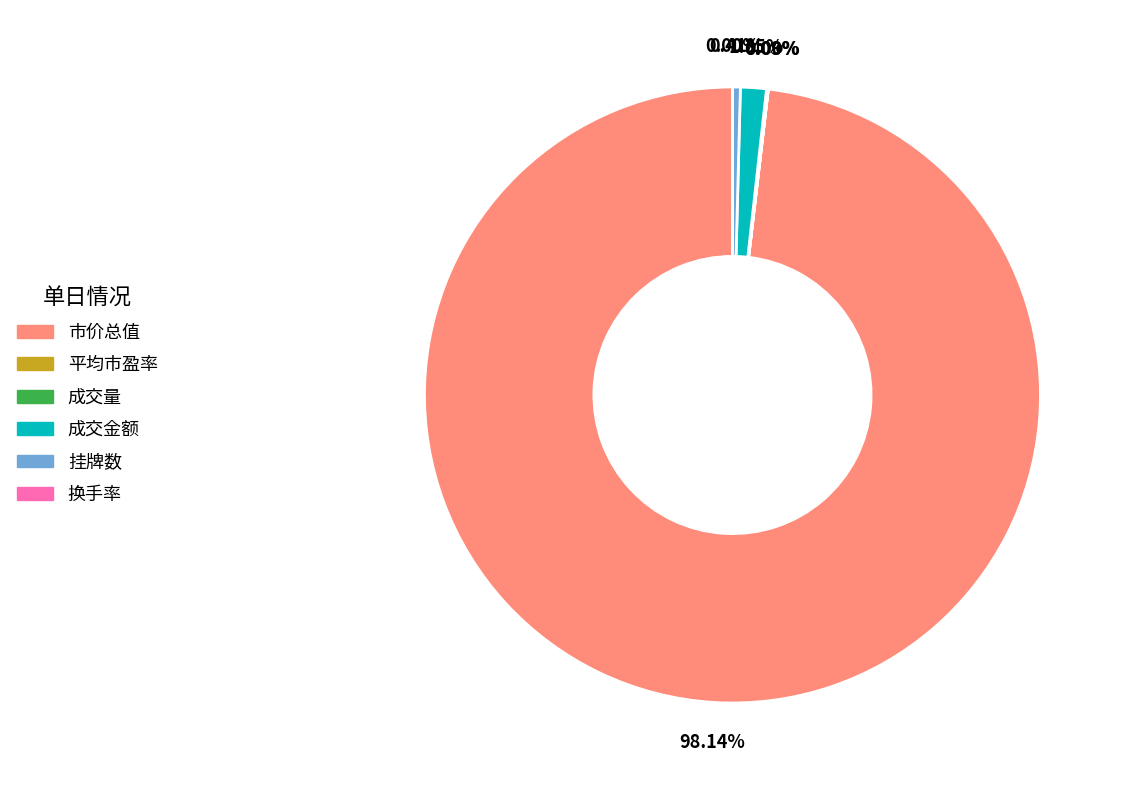

Is the sum of 成交金额 and 市价总值 greater than half?

Yes